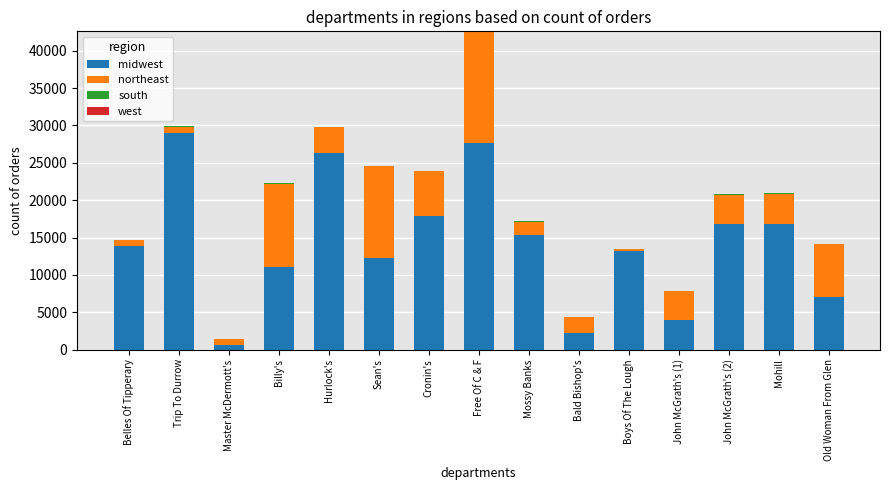

At which category is the sum across all series the highest?

Free Of C & F